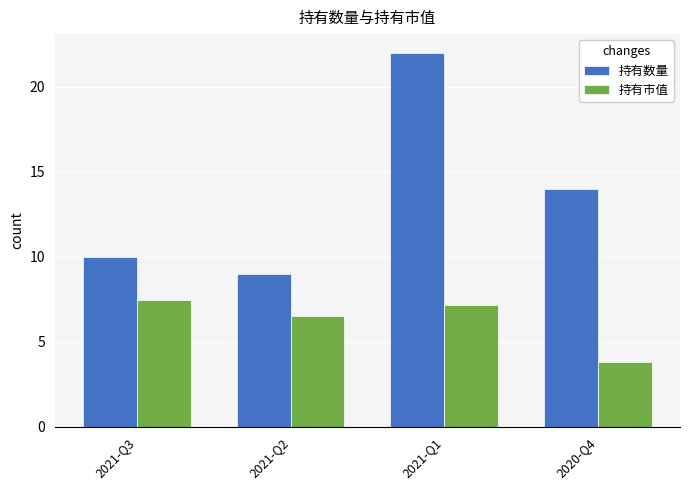

Is it true that 持有市值 equals 6.5 at 2021-Q2?

True